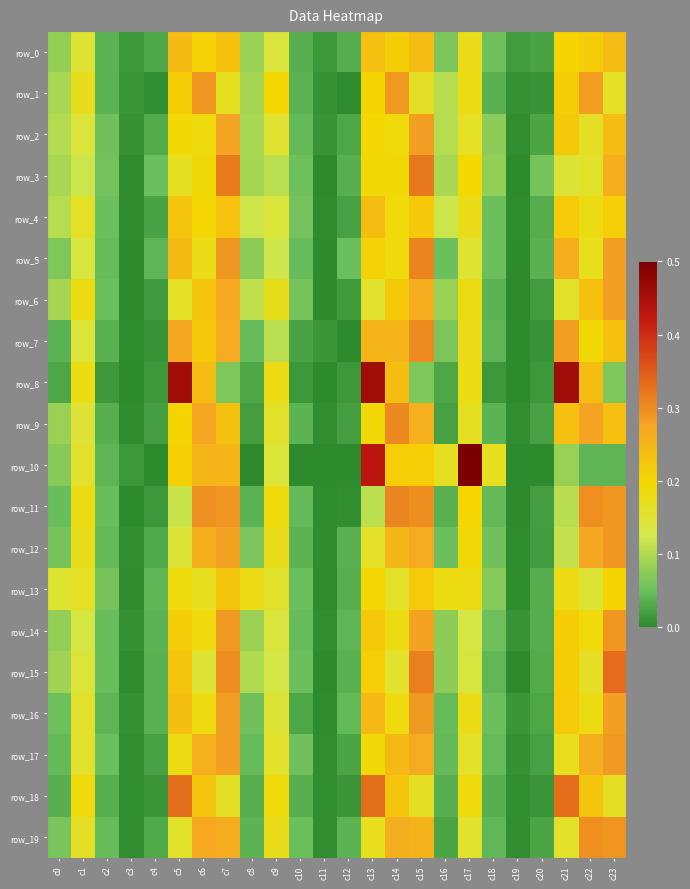

Reading left to right, transcribe all the data shown in this chart.

row_0: c0=0.1	c1=0.2	c2=0.0	c3=0.0	c4=0.0	c5=0.2	c6=0.2	c7=0.2	c8=0.1	c9=0.1	c10=0.0	c11=0.0	c12=0.0	c13=0.2	c14=0.2	c15=0.2	c16=0.1	c17=0.2	c18=0.1	c19=0.0	c20=0.0	c21=0.2	c22=0.2	c23=0.2
row_1: c0=0.1	c1=0.2	c2=0.0	c3=0.0	c4=0.0	c5=0.2	c6=0.3	c7=0.2	c8=0.1	c9=0.2	c10=0.0	c11=0.0	c12=0.0	c13=0.2	c14=0.3	c15=0.2	c16=0.1	c17=0.2	c18=0.0	c19=0.0	c20=0.0	c21=0.2	c22=0.3	c23=0.2
row_2: c0=0.1	c1=0.1	c2=0.1	c3=0.0	c4=0.0	c5=0.2	c6=0.2	c7=0.3	c8=0.1	c9=0.2	c10=0.0	c11=0.0	c12=0.0	c13=0.2	c14=0.2	c15=0.3	c16=0.1	c17=0.2	c18=0.1	c19=0.0	c20=0.0	c21=0.2	c22=0.2	c23=0.2
row_3: c0=0.1	c1=0.1	c2=0.1	c3=0.0	c4=0.1	c5=0.2	c6=0.2	c7=0.3	c8=0.1	c9=0.1	c10=0.1	c11=0.0	c12=0.0	c13=0.2	c14=0.2	c15=0.3	c16=0.1	c17=0.2	c18=0.1	c19=0.0	c20=0.1	c21=0.1	c22=0.2	c23=0.3
row_4: c0=0.1	c1=0.2	c2=0.1	c3=0.0	c4=0.0	c5=0.2	c6=0.2	c7=0.2	c8=0.1	c9=0.1	c10=0.1	c11=0.0	c12=0.0	c13=0.2	c14=0.2	c15=0.2	c16=0.1	c17=0.2	c18=0.1	c19=0.0	c20=0.0	c21=0.2	c22=0.2	c23=0.2
row_5: c0=0.1	c1=0.1	c2=0.0	c3=0.0	c4=0.0	c5=0.2	c6=0.2	c7=0.3	c8=0.1	c9=0.1	c10=0.0	c11=0.0	c12=0.1	c13=0.2	c14=0.2	c15=0.3	c16=0.1	c17=0.1	c18=0.1	c19=0.0	c20=0.0	c21=0.3	c22=0.2	c23=0.3
row_6: c0=0.1	c1=0.2	c2=0.1	c3=0.0	c4=0.0	c5=0.2	c6=0.2	c7=0.3	c8=0.1	c9=0.2	c10=0.1	c11=0.0	c12=0.0	c13=0.2	c14=0.2	c15=0.3	c16=0.1	c17=0.2	c18=0.0	c19=0.0	c20=0.0	c21=0.2	c22=0.2	c23=0.3
row_7: c0=0.0	c1=0.1	c2=0.0	c3=0.0	c4=0.0	c5=0.3	c6=0.2	c7=0.3	c8=0.0	c9=0.1	c10=0.0	c11=0.0	c12=0.0	c13=0.3	c14=0.3	c15=0.3	c16=0.1	c17=0.2	c18=0.0	c19=0.0	c20=0.0	c21=0.3	c22=0.2	c23=0.2
row_8: c0=0.0	c1=0.2	c2=0.0	c3=0.0	c4=0.0	c5=0.5	c6=0.2	c7=0.1	c8=0.0	c9=0.2	c10=0.0	c11=0.0	c12=0.0	c13=0.5	c14=0.2	c15=0.1	c16=0.0	c17=0.2	c18=0.0	c19=0.0	c20=0.0	c21=0.5	c22=0.2	c23=0.1
row_9: c0=0.1	c1=0.1	c2=0.0	c3=0.0	c4=0.0	c5=0.2	c6=0.3	c7=0.2	c8=0.0	c9=0.2	c10=0.0	c11=0.0	c12=0.0	c13=0.2	c14=0.3	c15=0.3	c16=0.0	c17=0.2	c18=0.0	c19=0.0	c20=0.0	c21=0.2	c22=0.3	c23=0.2
row_10: c0=0.1	c1=0.2	c2=0.0	c3=0.0	c4=0.0	c5=0.2	c6=0.3	c7=0.3	c8=0.0	c9=0.1	c10=0.0	c11=0.0	c12=0.0	c13=0.4	c14=0.2	c15=0.2	c16=0.2	c17=0.5	c18=0.2	c19=0.0	c20=0.0	c21=0.1	c22=0.0	c23=0.0
row_11: c0=0.0	c1=0.2	c2=0.1	c3=0.0	c4=0.0	c5=0.1	c6=0.3	c7=0.3	c8=0.0	c9=0.2	c10=0.0	c11=0.0	c12=0.0	c13=0.1	c14=0.3	c15=0.3	c16=0.0	c17=0.2	c18=0.0	c19=0.0	c20=0.0	c21=0.1	c22=0.3	c23=0.3
row_12: c0=0.1	c1=0.2	c2=0.0	c3=0.0	c4=0.0	c5=0.1	c6=0.3	c7=0.3	c8=0.1	c9=0.2	c10=0.0	c11=0.0	c12=0.0	c13=0.2	c14=0.3	c15=0.3	c16=0.1	c17=0.2	c18=0.1	c19=0.0	c20=0.0	c21=0.1	c22=0.3	c23=0.3
row_13: c0=0.2	c1=0.2	c2=0.1	c3=0.0	c4=0.0	c5=0.2	c6=0.2	c7=0.2	c8=0.2	c9=0.2	c10=0.1	c11=0.0	c12=0.0	c13=0.2	c14=0.2	c15=0.2	c16=0.2	c17=0.2	c18=0.1	c19=0.0	c20=0.0	c21=0.2	c22=0.1	c23=0.2
row_14: c0=0.1	c1=0.1	c2=0.1	c3=0.0	c4=0.0	c5=0.2	c6=0.2	c7=0.3	c8=0.1	c9=0.1	c10=0.0	c11=0.0	c12=0.0	c13=0.2	c14=0.2	c15=0.3	c16=0.1	c17=0.1	c18=0.1	c19=0.0	c20=0.0	c21=0.2	c22=0.2	c23=0.3
row_15: c0=0.1	c1=0.1	c2=0.0	c3=0.0	c4=0.0	c5=0.2	c6=0.1	c7=0.3	c8=0.1	c9=0.1	c10=0.1	c11=0.0	c12=0.0	c13=0.2	c14=0.2	c15=0.3	c16=0.1	c17=0.1	c18=0.0	c19=0.0	c20=0.0	c21=0.2	c22=0.2	c23=0.3
row_16: c0=0.1	c1=0.2	c2=0.0	c3=0.0	c4=0.0	c5=0.2	c6=0.2	c7=0.3	c8=0.1	c9=0.1	c10=0.0	c11=0.0	c12=0.0	c13=0.2	c14=0.2	c15=0.3	c16=0.0	c17=0.2	c18=0.1	c19=0.0	c20=0.0	c21=0.2	c22=0.2	c23=0.3
row_17: c0=0.0	c1=0.2	c2=0.1	c3=0.0	c4=0.0	c5=0.2	c6=0.3	c7=0.3	c8=0.0	c9=0.2	c10=0.1	c11=0.0	c12=0.0	c13=0.2	c14=0.2	c15=0.3	c16=0.0	c17=0.2	c18=0.0	c19=0.0	c20=0.0	c21=0.2	c22=0.3	c23=0.3
row_18: c0=0.0	c1=0.2	c2=0.0	c3=0.0	c4=0.0	c5=0.3	c6=0.2	c7=0.2	c8=0.0	c9=0.2	c10=0.0	c11=0.0	c12=0.0	c13=0.3	c14=0.2	c15=0.2	c16=0.0	c17=0.2	c18=0.0	c19=0.0	c20=0.0	c21=0.3	c22=0.2	c23=0.2
row_19: c0=0.1	c1=0.2	c2=0.0	c3=0.0	c4=0.0	c5=0.2	c6=0.3	c7=0.3	c8=0.0	c9=0.2	c10=0.1	c11=0.0	c12=0.0	c13=0.2	c14=0.3	c15=0.3	c16=0.0	c17=0.2	c18=0.0	c19=0.0	c20=0.0	c21=0.2	c22=0.3	c23=0.3